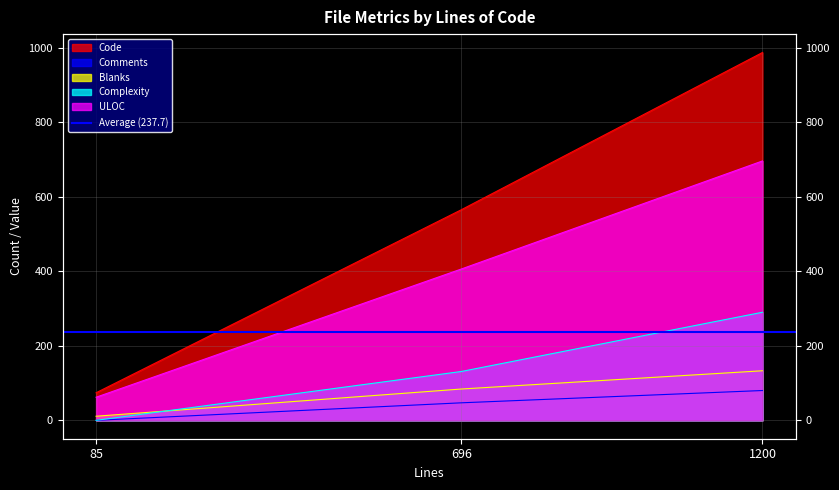

What is the difference between the second highest and minimum values in the Complexity series?

131